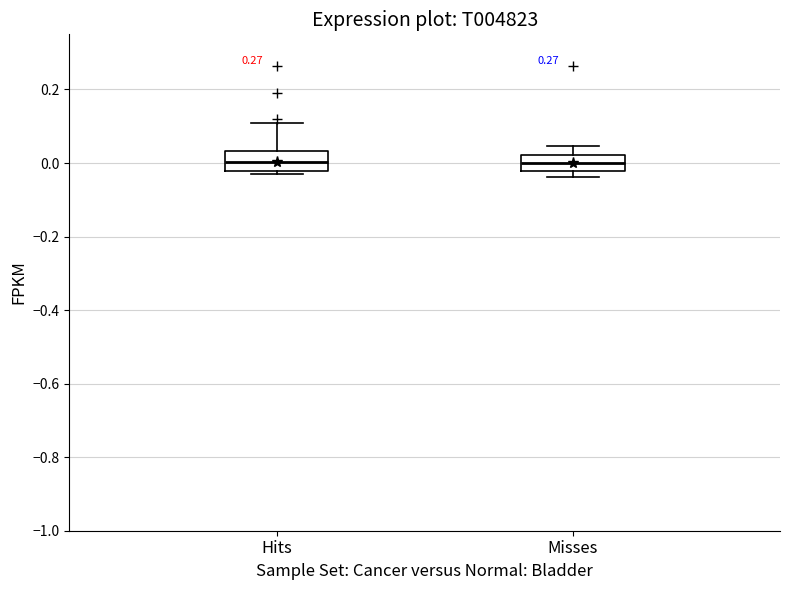

Where does the upper whisker of the box for Hits end on the y-axis? The values are not printed on the chart, so give them approximately, as read against the axis.

0.12